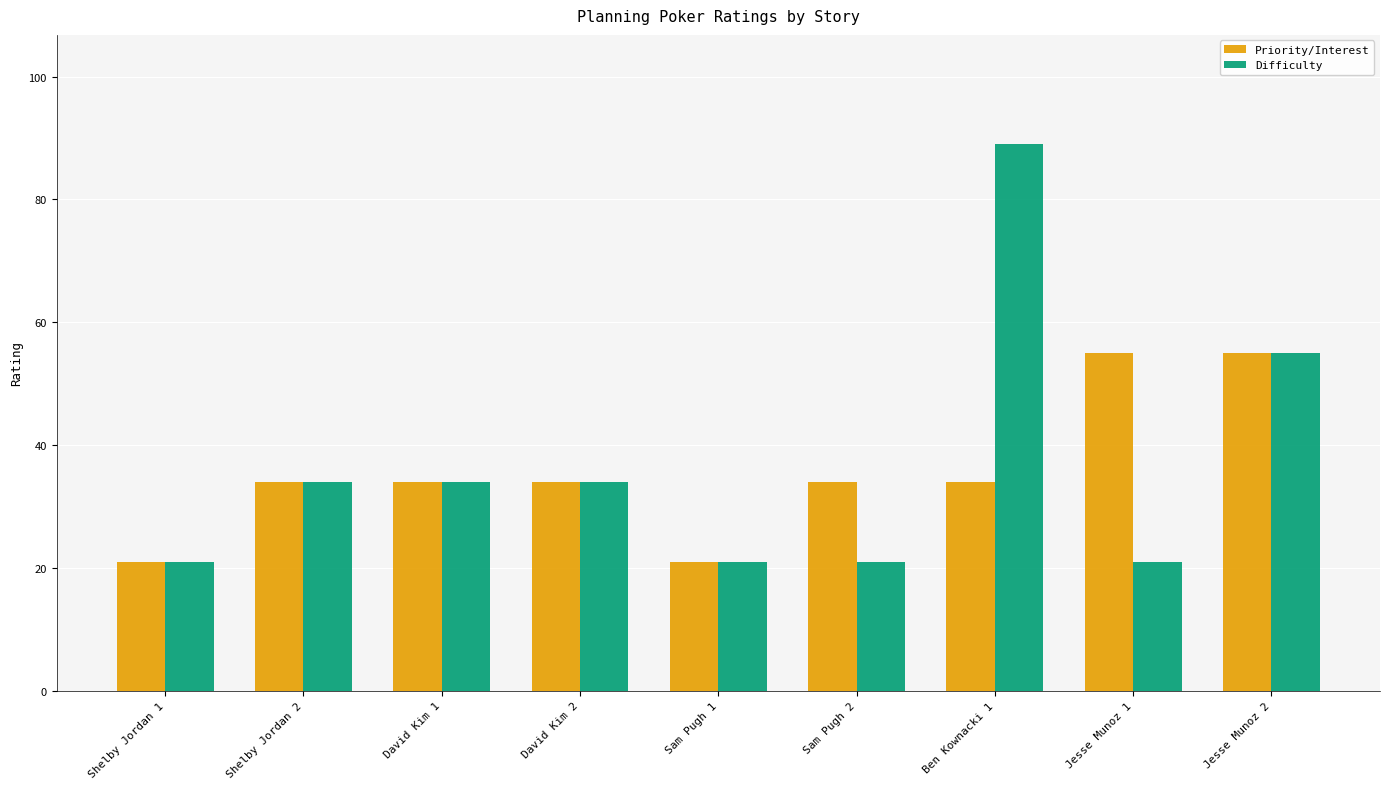

The Priority/Interest series shows 21 at Shelby Jordan 1. True or false?

True